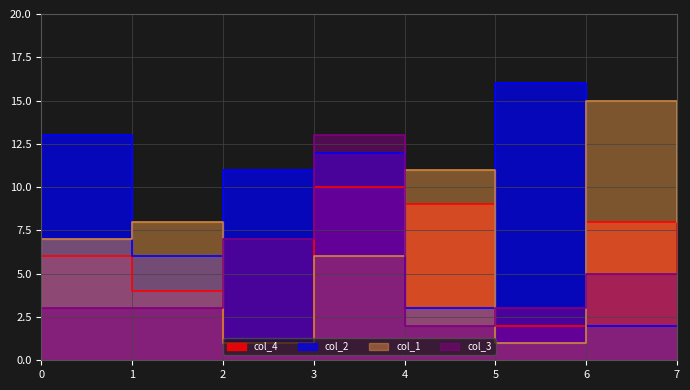

How many values in the col_4 series exceed 6?

3